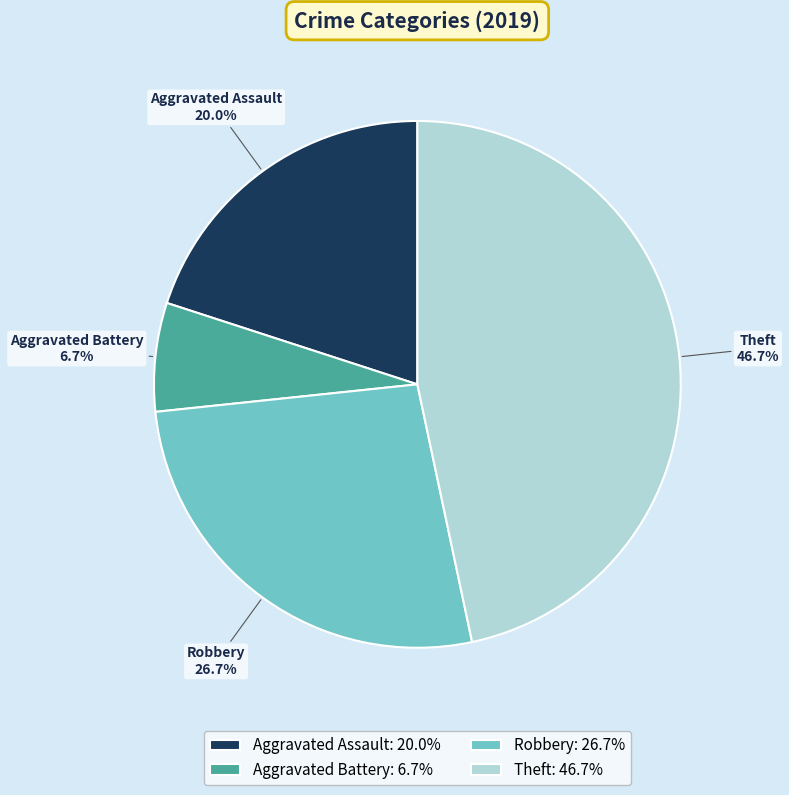

Count the number of slices in the pie.

4